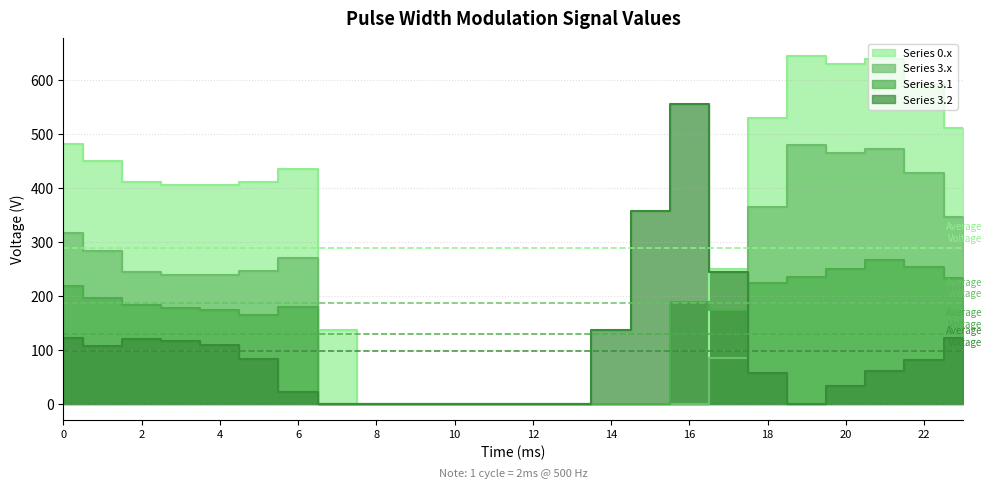

Reading left to right, list all the values displayed in this chart.

Series 0.x: 482.0	449.5	410.3	404.4	404.9	410.8	435.0	136.4	0.0	0.0	0.0	0.0	0.0	0.0	0.0	0.0	0.0	250.3	529.6	644.5	629.9	638.4	592.3	511.3
Series 3.x: 316.2	283.7	244.5	238.6	239.1	245.0	269.2	0.0	0.0	0.0	0.0	0.0	0.0	0.0	0.0	0.0	0.0	84.5	363.8	478.7	464.1	472.6	426.5	345.5
Series 3.1: 218.8	195.3	182.1	176.9	173.8	163.7	179.4	0.0	0.0	0.0	0.0	0.0	0.0	0.0	0.0	0.0	187.9	174.3	222.7	233.9	248.7	266.6	254.1	233.6
Series 3.2: 121.3	106.9	119.7	115.2	108.6	82.3	21.3	0.0	0.0	0.0	0.0	0.0	0.0	0.0	136.1	356.4	555.4	243.7	57.3	0.0	33.4	60.6	81.7	121.7